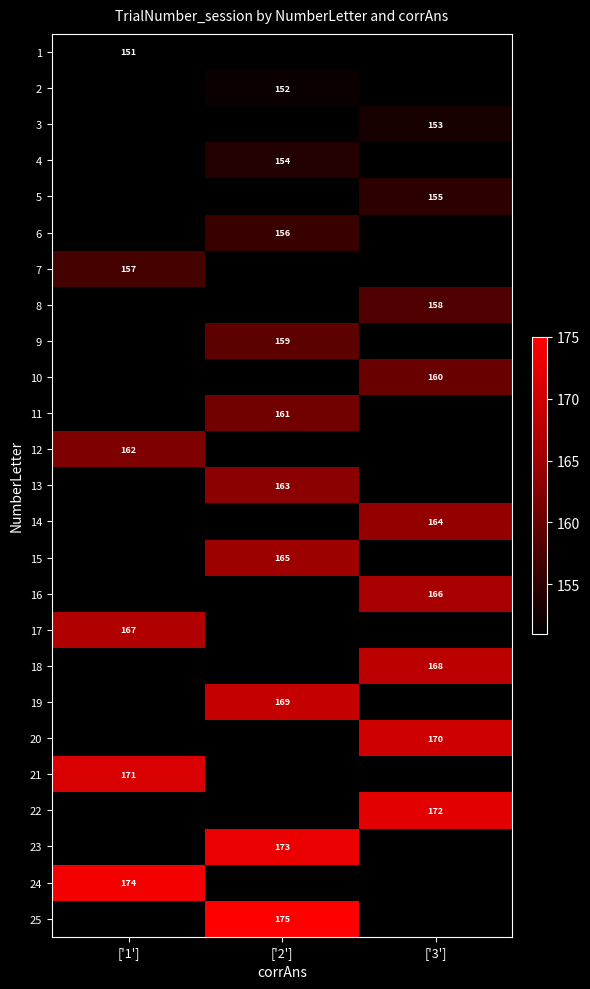

Is it true that 18 equals 168 at ['3']?

True